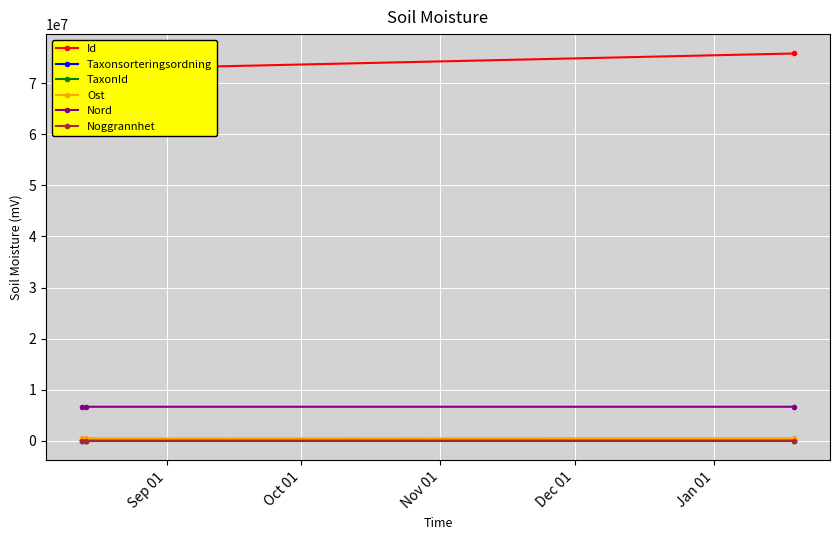

True or false: Ost has a value of 171454.1 at Sep 01.

False